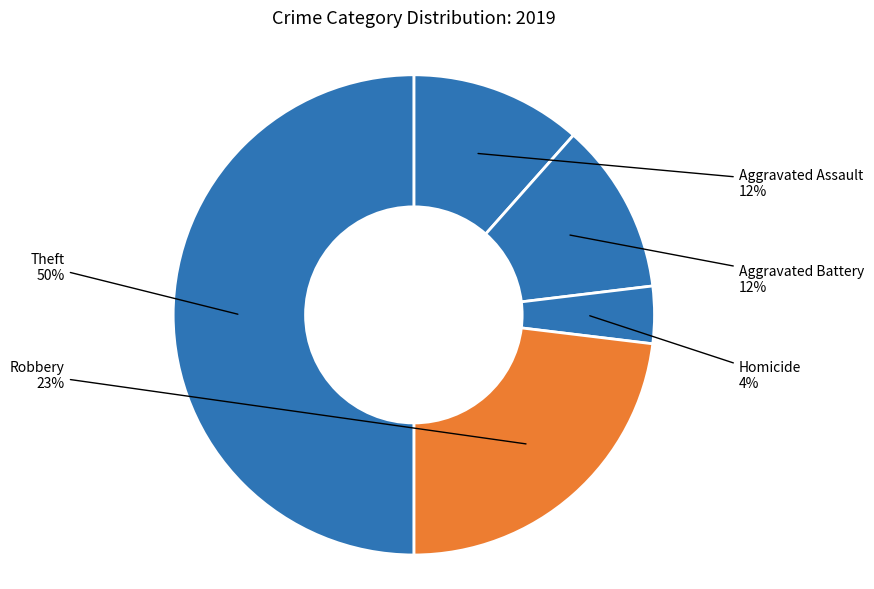

Is the sum of Robbery and Theft greater than half?

Yes